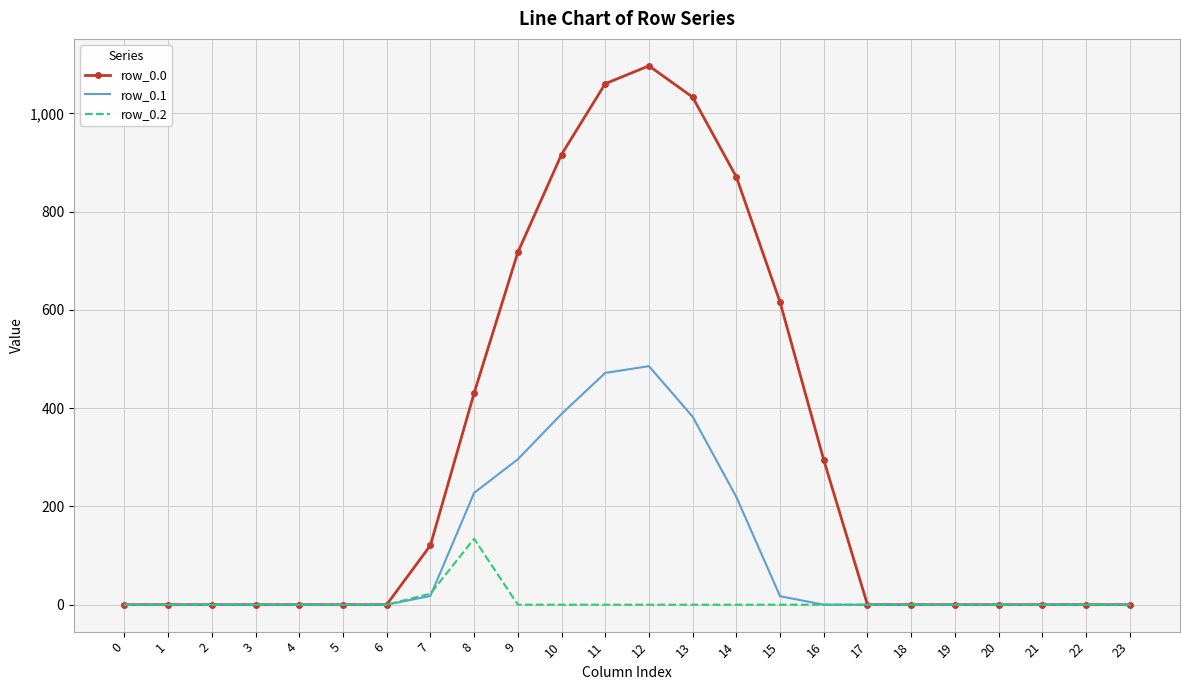

Which series changed the most between 16 and 22?

row_0.0